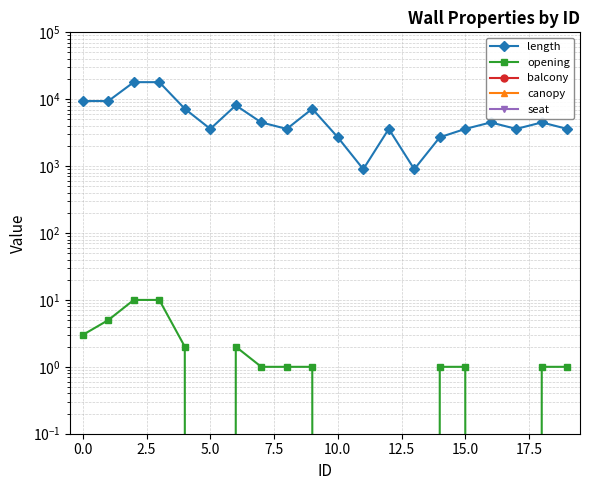

True or false: opening and length cross at least once.

False